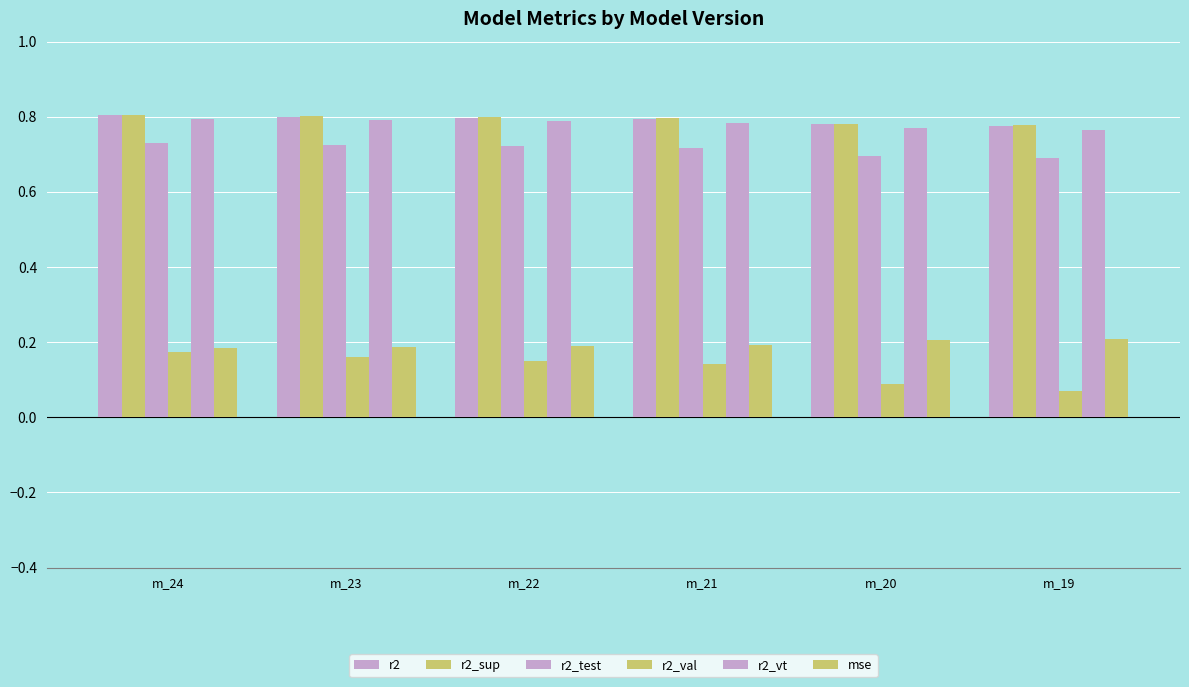

What value does the r2_sup series have at m_23?

0.8